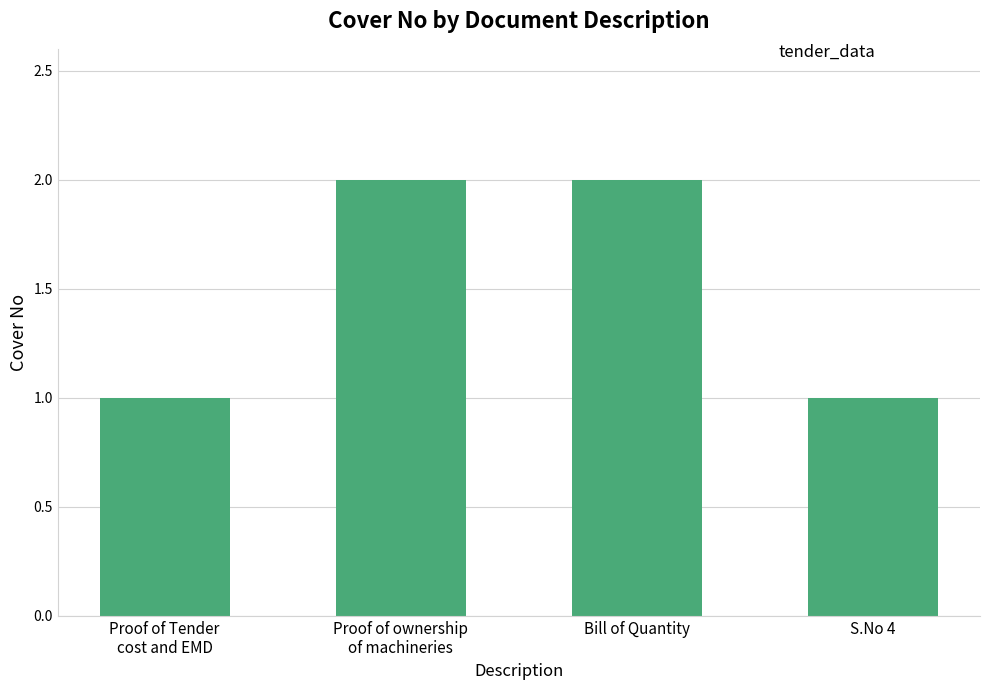

What is the difference between the values at Bill of Quantity and Proof of Tender
cost and EMD?

1